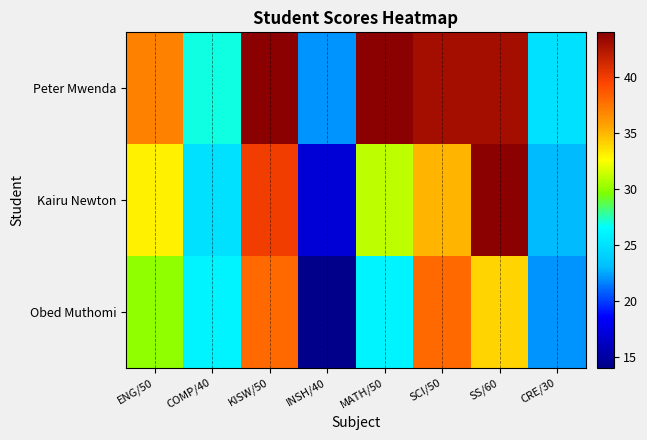

Which series has the largest range (max minus min)?

Kairu Newton